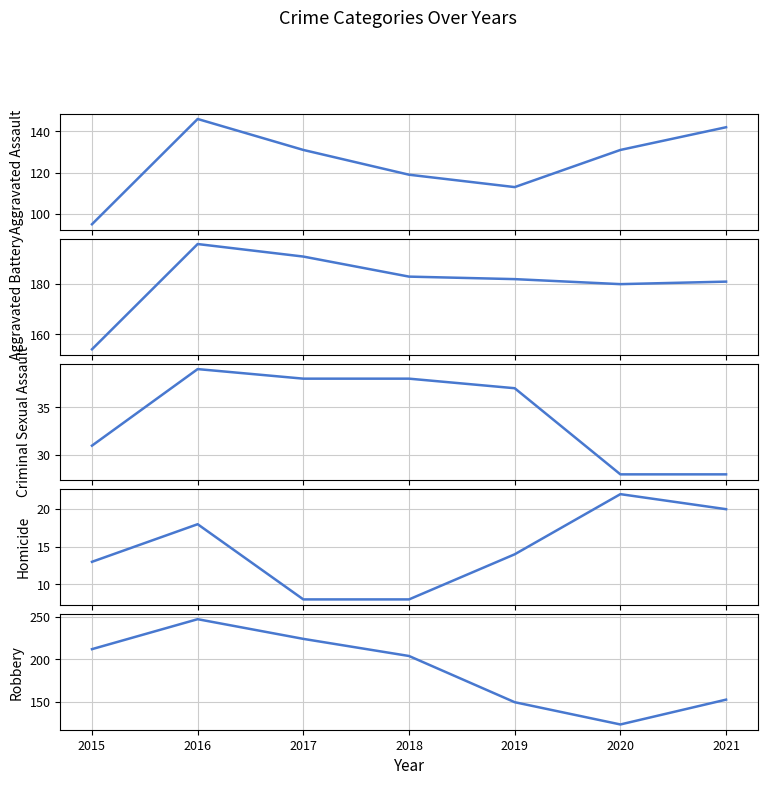

How many lines are shown in the chart?

5